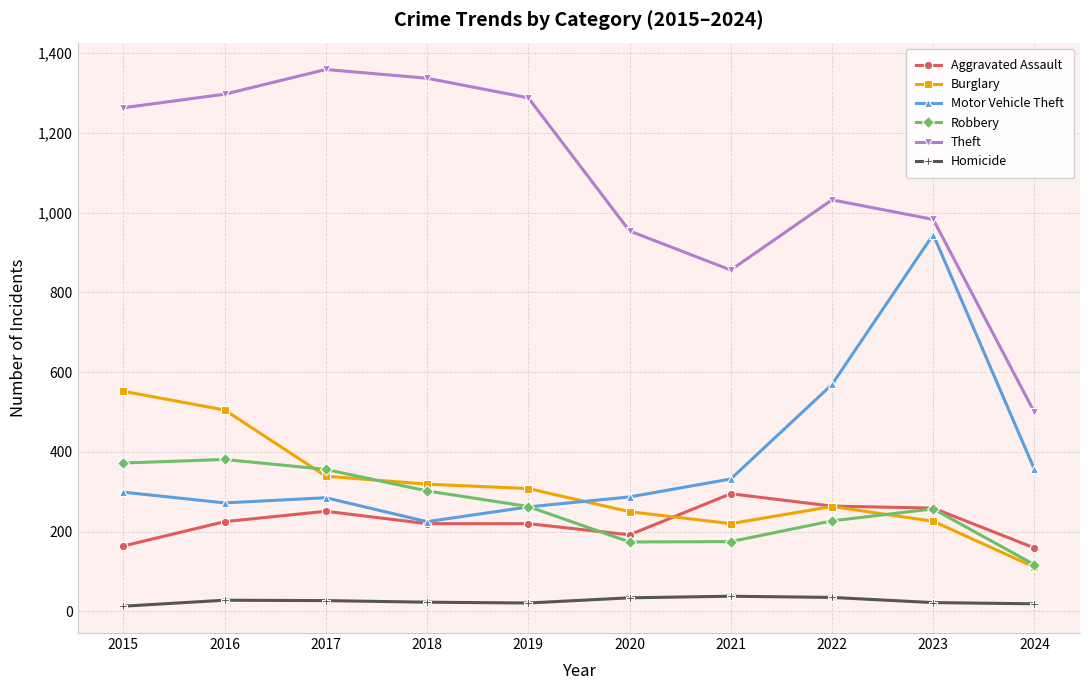

Which series has the largest total across all categories?

Theft